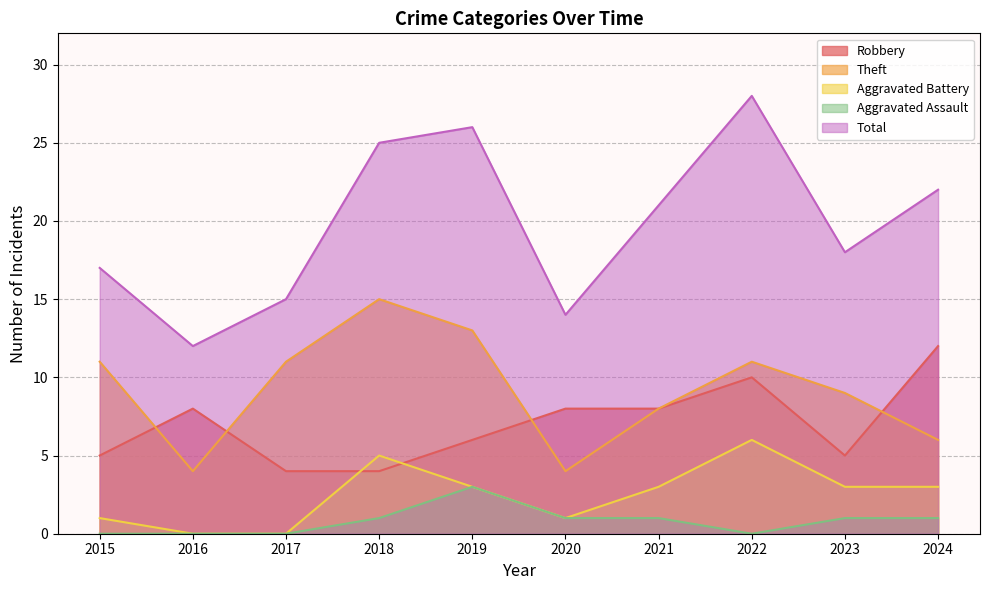

The Total series shows 18 at 2023. True or false?

True